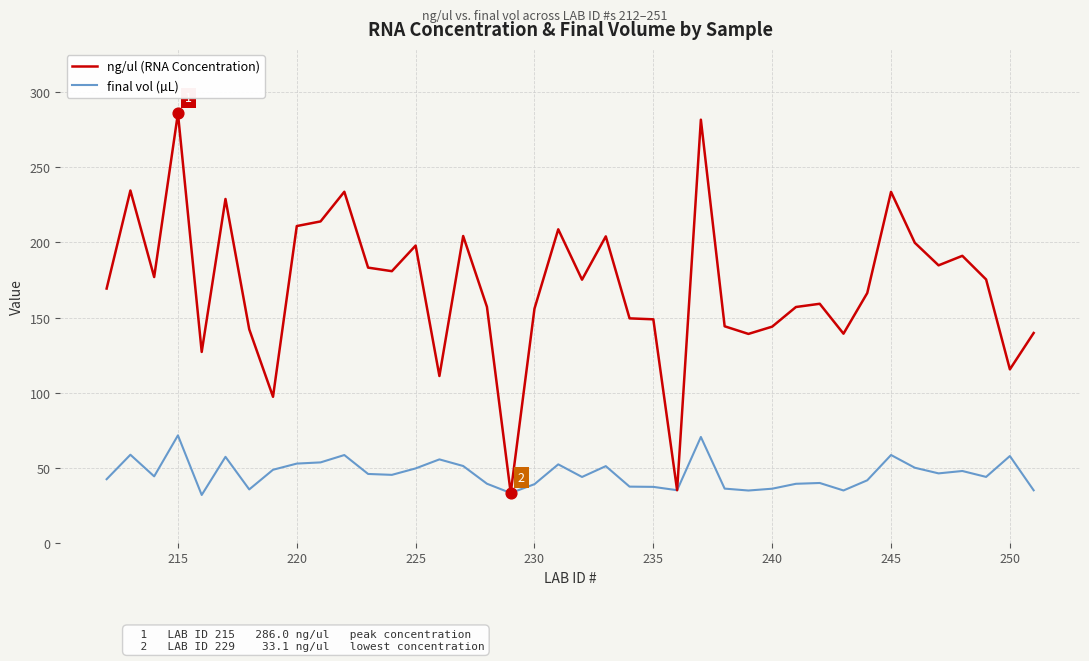

What are all the series names shown in the legend?

ng/ul (RNA Concentration), final vol (µL)